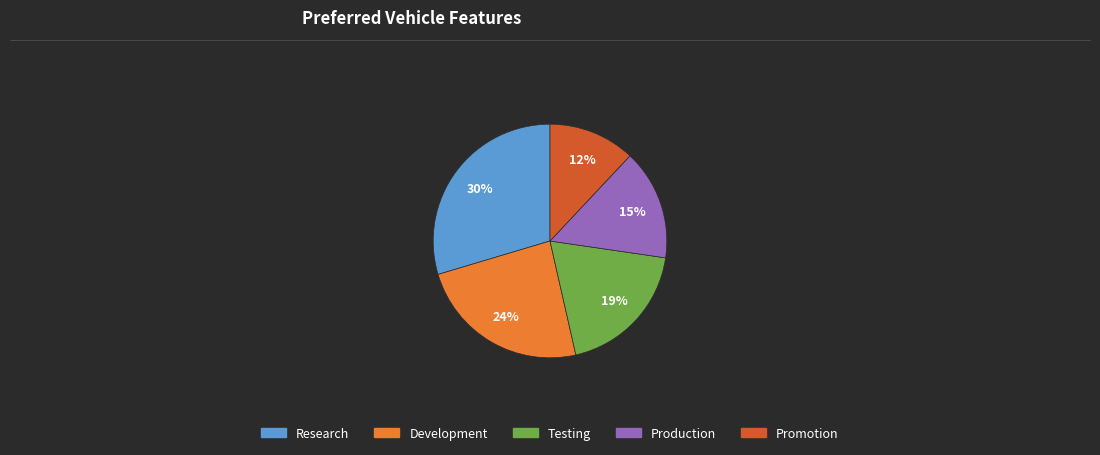

Rank the categories by value from lowest to highest.

Promotion, Production, Testing, Development, Research